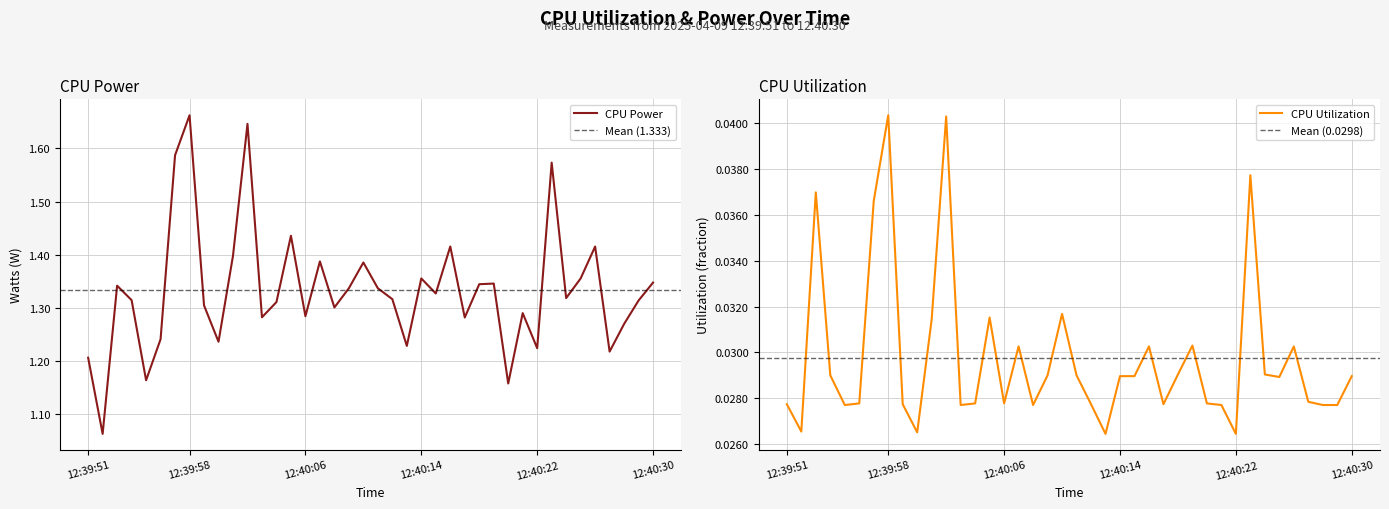

What are all the series names shown in the legend?

CPU Power, CPU Utilization